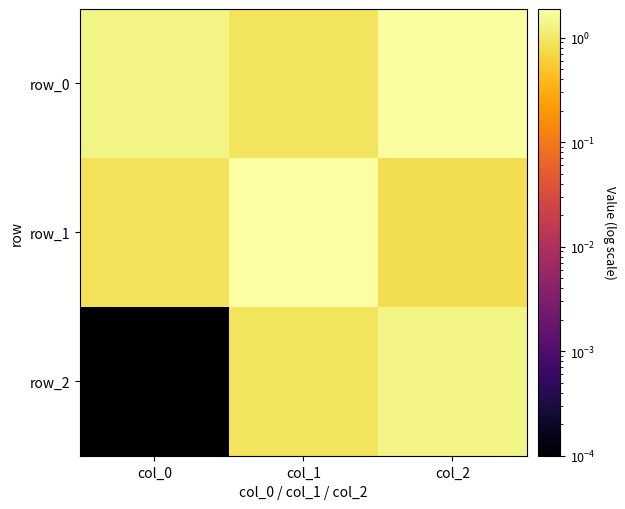

Rank the categories by row_1 value from highest to lowest.

col_1, col_0, col_2